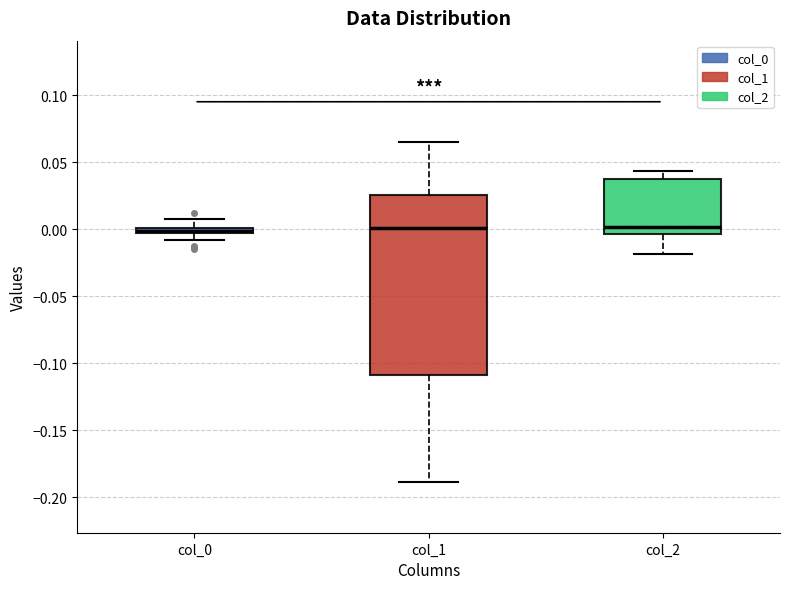

Where is the upper edge of the box for col_1 on the y-axis? The values are not printed on the chart, so give them approximately, as read against the axis.

0.025